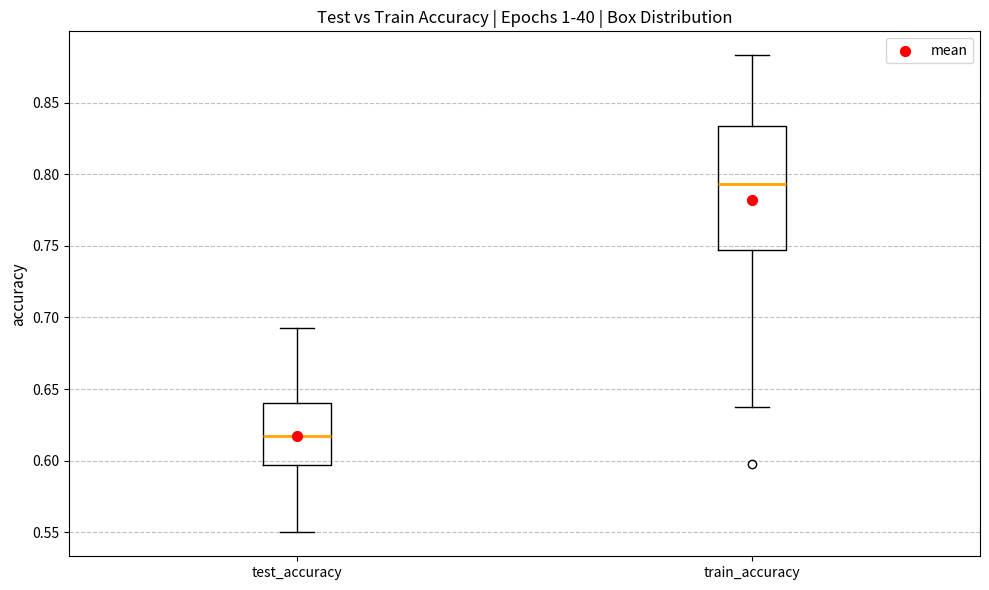

Comparing the boxes themselves (not the whiskers), which one is the tallest?

train_accuracy